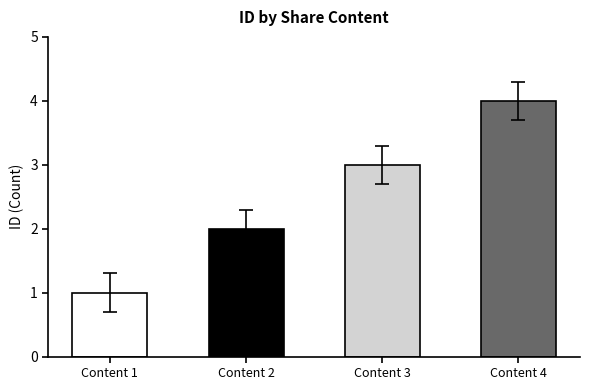

What is the difference between the maximum and second lowest values?

2